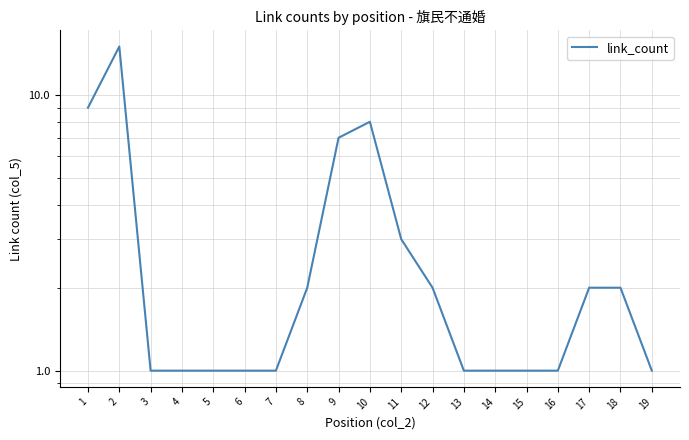

Rank the categories by value from lowest to highest.

3, 4, 5, 6, 7, 13, 14, 15, 16, 19, 8, 12, 17, 18, 11, 9, 10, 1, 2